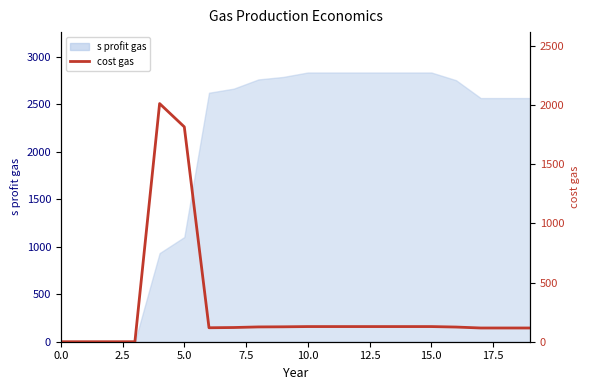

How many lines are shown in the chart?

1